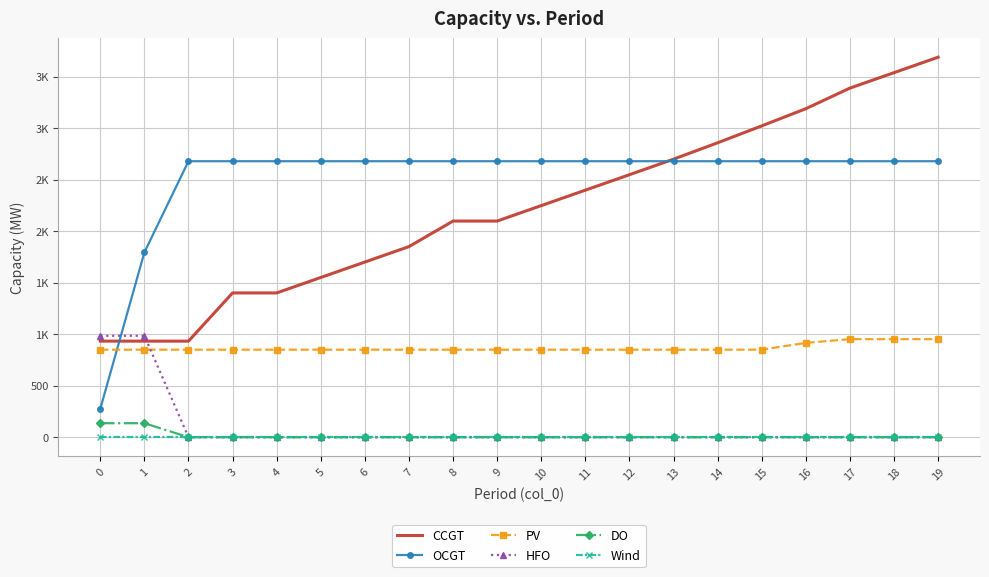

What are all the series names shown in the legend?

CCGT, OCGT, PV, HFO, DO, Wind